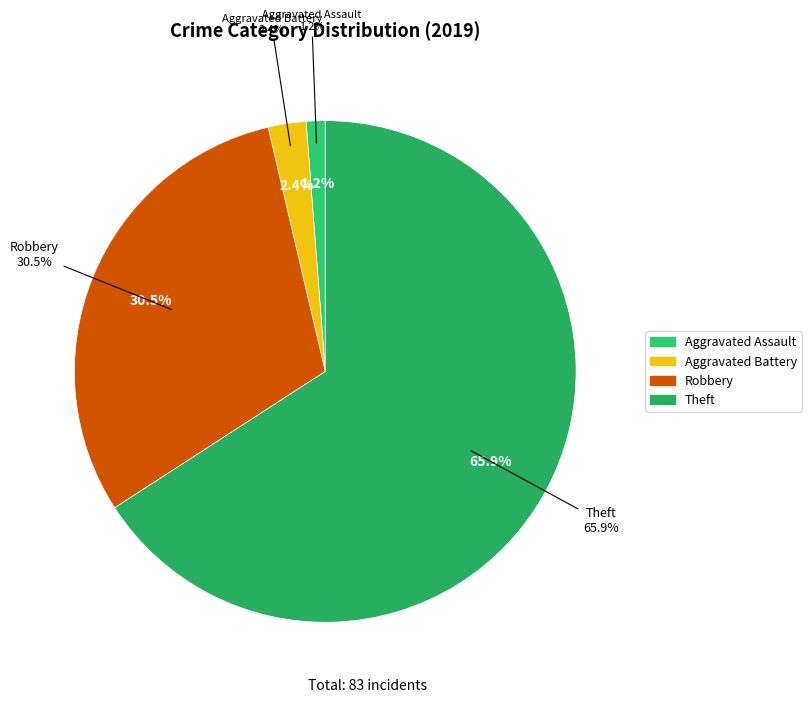

Is it true that Arson is 11% of the pie?

False